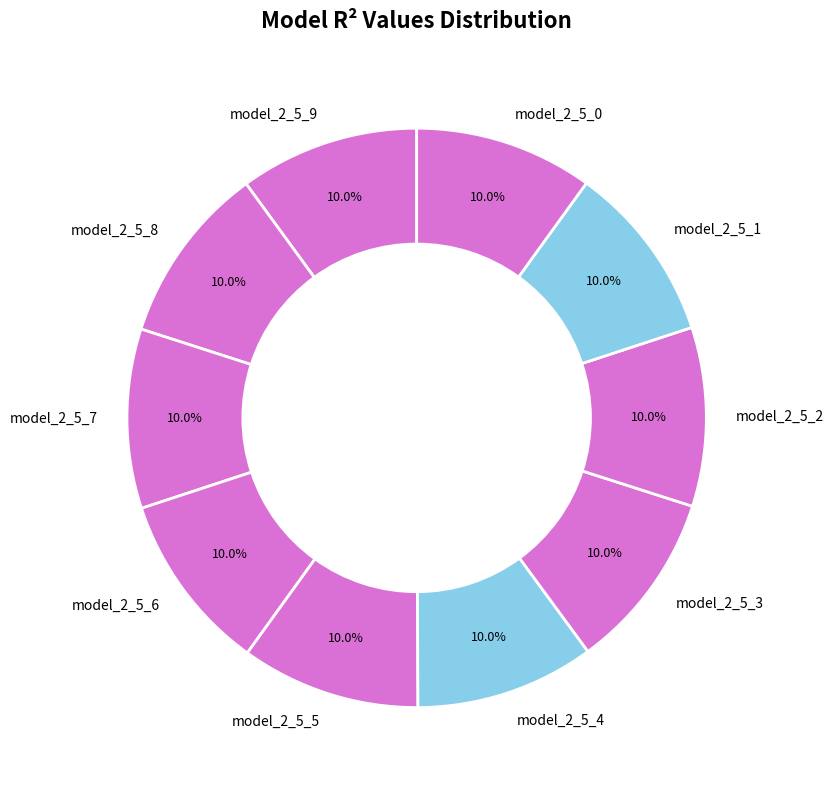

Does any single category account for the majority?

No